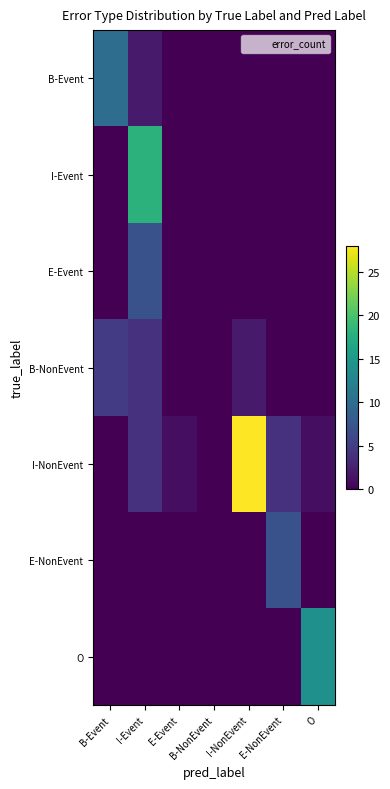

At how many categories does at least one series exceed 21?

1